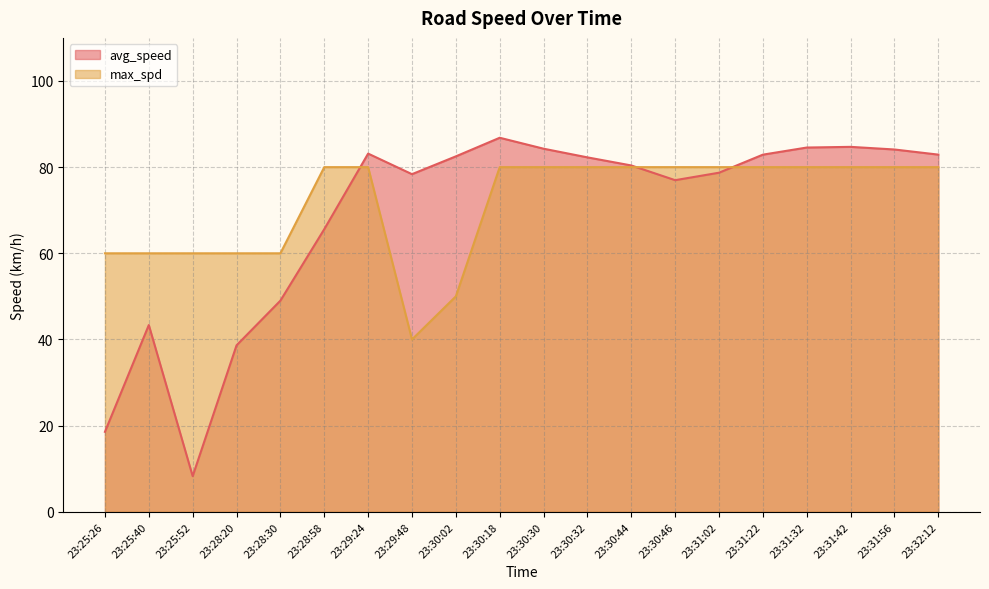

Which series changed the most between 23:28:30 and 23:30:46?

avg_speed